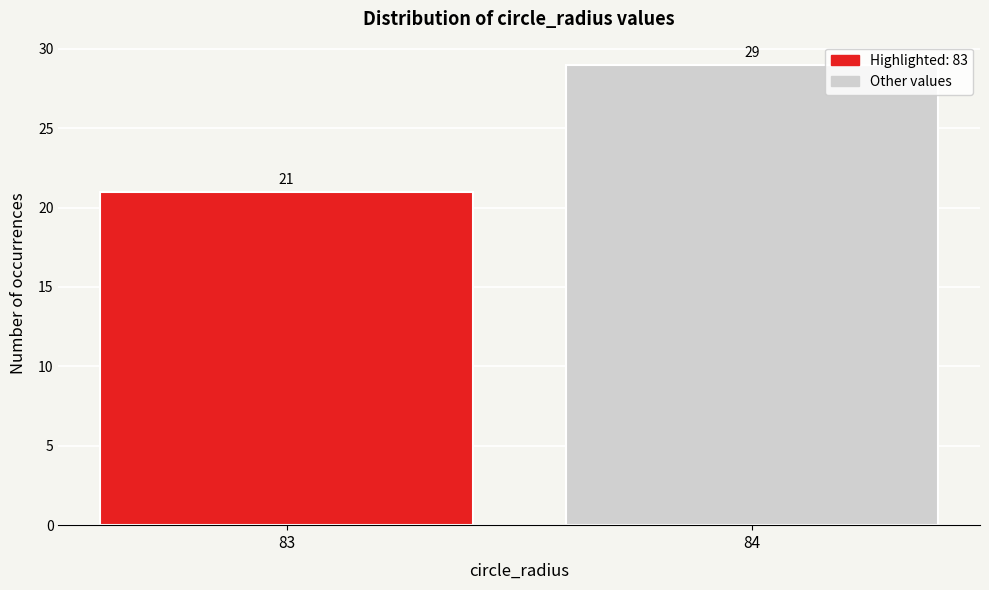

Reading left to right, what are all the values shown in this chart?

21	29